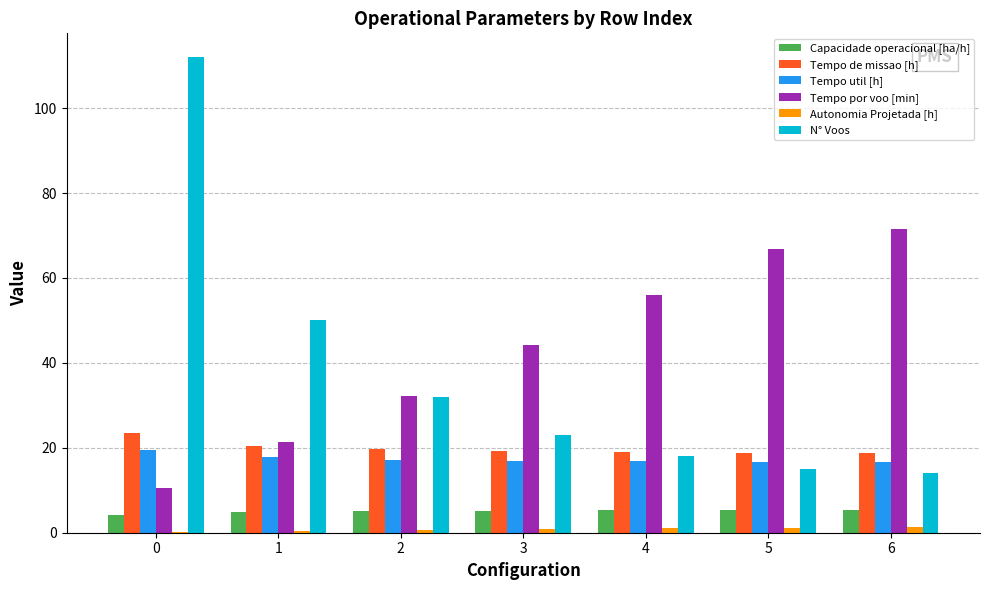

True or false: Tempo util [h] has a value of 9.0 at 4.

False